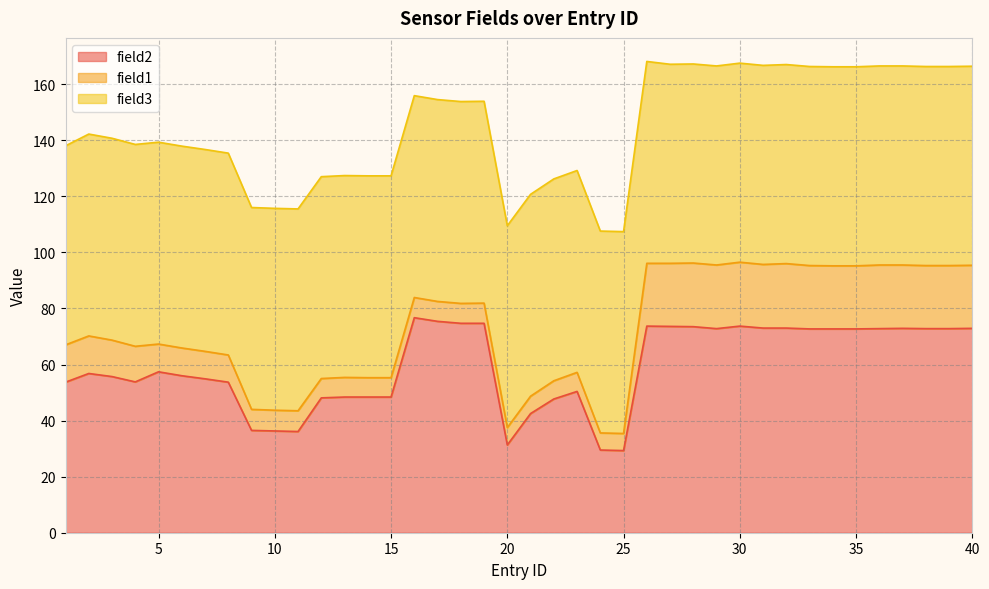

Is it true that field2 equals 83.8 at 1?

False